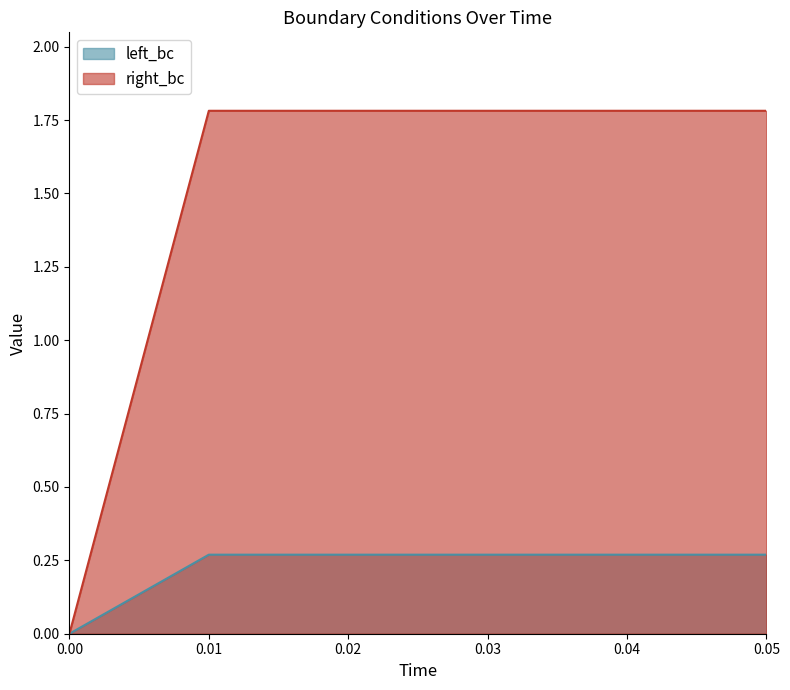

Count the left_bc values in the range 0 to 1.

6